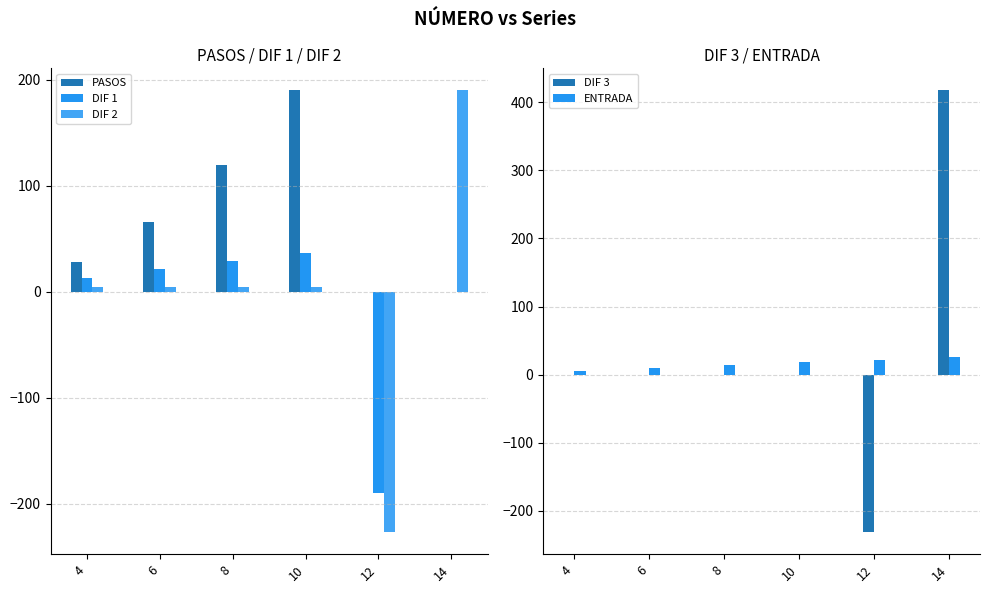

What is the greatest value displayed?

417